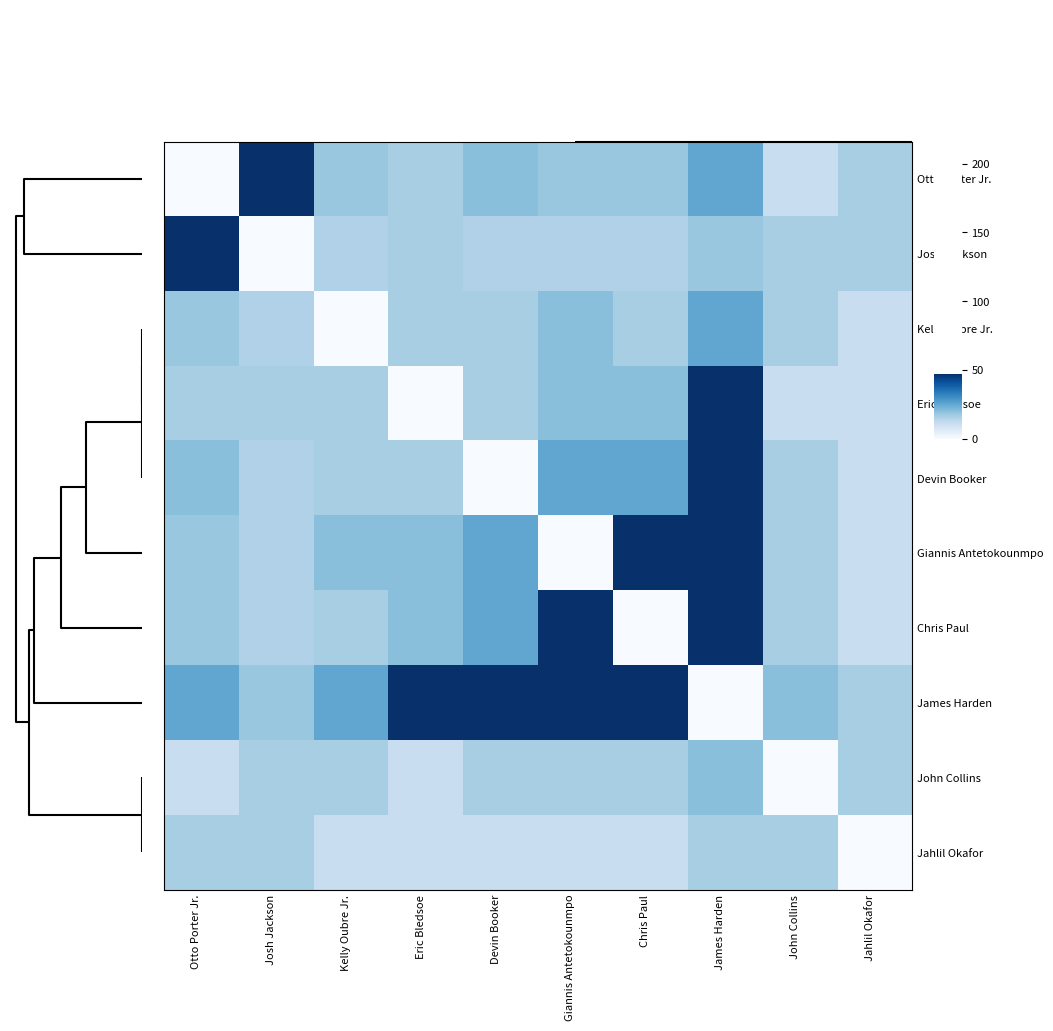

Reading left to right, list all the values displayed in this chart.

Otto Porter Jr.: Otto Porter Jr.=0	Josh Jackson=47	Kelly Oubre Jr.=18	Eric Bledsoe=16	Devin Booker=20	Giannis Antetokounmpo=18	Chris Paul=18	James Harden=25	John Collins=11	Jahlil Okafor=16
Josh Jackson: Otto Porter Jr.=47	Josh Jackson=0	Kelly Oubre Jr.=15	Eric Bledsoe=16	Devin Booker=15	Giannis Antetokounmpo=15	Chris Paul=15	James Harden=18	John Collins=16	Jahlil Okafor=16
Kelly Oubre Jr.: Otto Porter Jr.=18	Josh Jackson=15	Kelly Oubre Jr.=0	Eric Bledsoe=16	Devin Booker=16	Giannis Antetokounmpo=20	Chris Paul=16	James Harden=25	John Collins=16	Jahlil Okafor=11
Eric Bledsoe: Otto Porter Jr.=16	Josh Jackson=16	Kelly Oubre Jr.=16	Eric Bledsoe=0	Devin Booker=16	Giannis Antetokounmpo=20	Chris Paul=20	James Harden=47	John Collins=11	Jahlil Okafor=11
Devin Booker: Otto Porter Jr.=20	Josh Jackson=15	Kelly Oubre Jr.=16	Eric Bledsoe=16	Devin Booker=0	Giannis Antetokounmpo=25	Chris Paul=25	James Harden=47	John Collins=16	Jahlil Okafor=11
Giannis Antetokounmpo: Otto Porter Jr.=18	Josh Jackson=15	Kelly Oubre Jr.=20	Eric Bledsoe=20	Devin Booker=25	Giannis Antetokounmpo=0	Chris Paul=47	James Harden=47	John Collins=16	Jahlil Okafor=11
Chris Paul: Otto Porter Jr.=18	Josh Jackson=15	Kelly Oubre Jr.=16	Eric Bledsoe=20	Devin Booker=25	Giannis Antetokounmpo=47	Chris Paul=0	James Harden=47	John Collins=16	Jahlil Okafor=11
James Harden: Otto Porter Jr.=25	Josh Jackson=18	Kelly Oubre Jr.=25	Eric Bledsoe=47	Devin Booker=47	Giannis Antetokounmpo=47	Chris Paul=47	James Harden=0	John Collins=20	Jahlil Okafor=16
John Collins: Otto Porter Jr.=11	Josh Jackson=16	Kelly Oubre Jr.=16	Eric Bledsoe=11	Devin Booker=16	Giannis Antetokounmpo=16	Chris Paul=16	James Harden=20	John Collins=0	Jahlil Okafor=16
Jahlil Okafor: Otto Porter Jr.=16	Josh Jackson=16	Kelly Oubre Jr.=11	Eric Bledsoe=11	Devin Booker=11	Giannis Antetokounmpo=11	Chris Paul=11	James Harden=16	John Collins=16	Jahlil Okafor=0